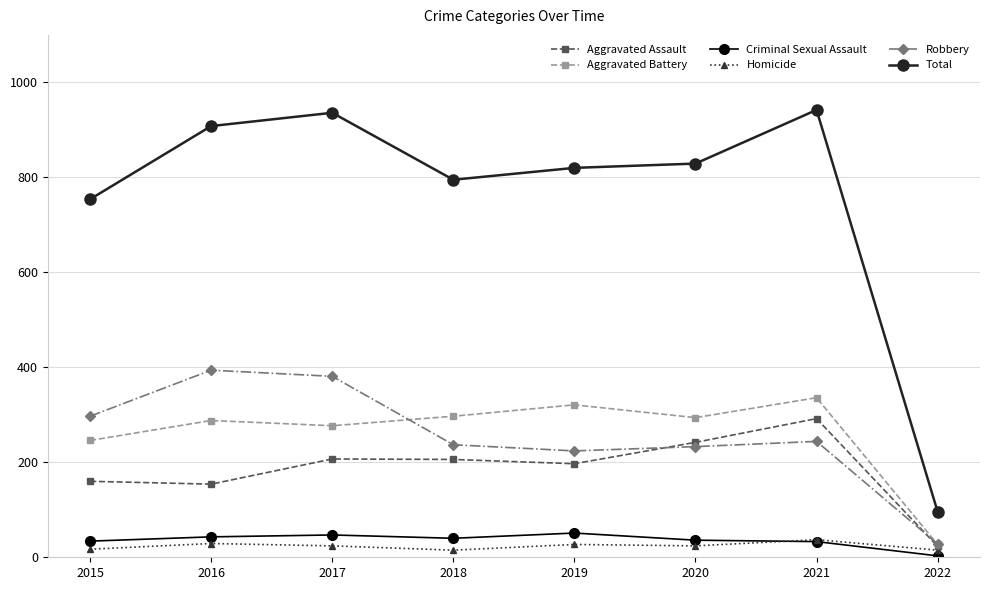

What is the difference between the maximum and minimum values in the Aggravated Assault series?

269